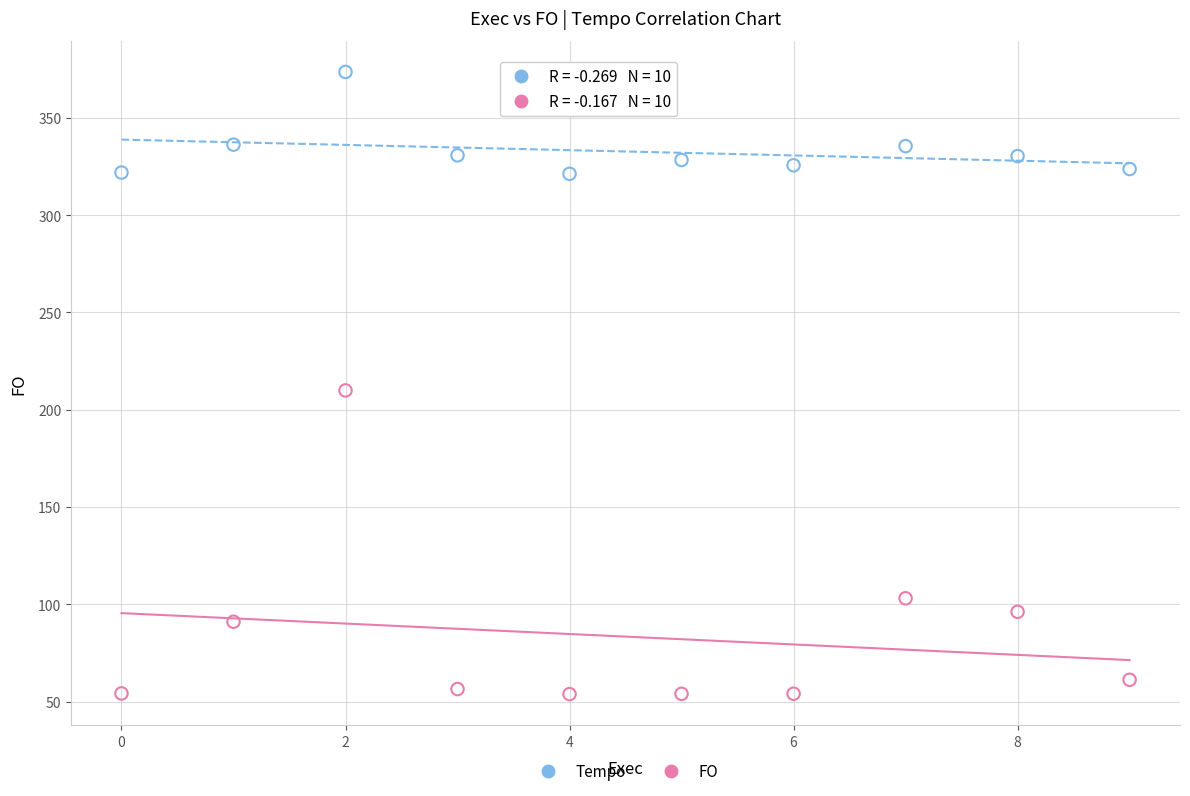

Which series reaches the minimum Y coordinate?

FO